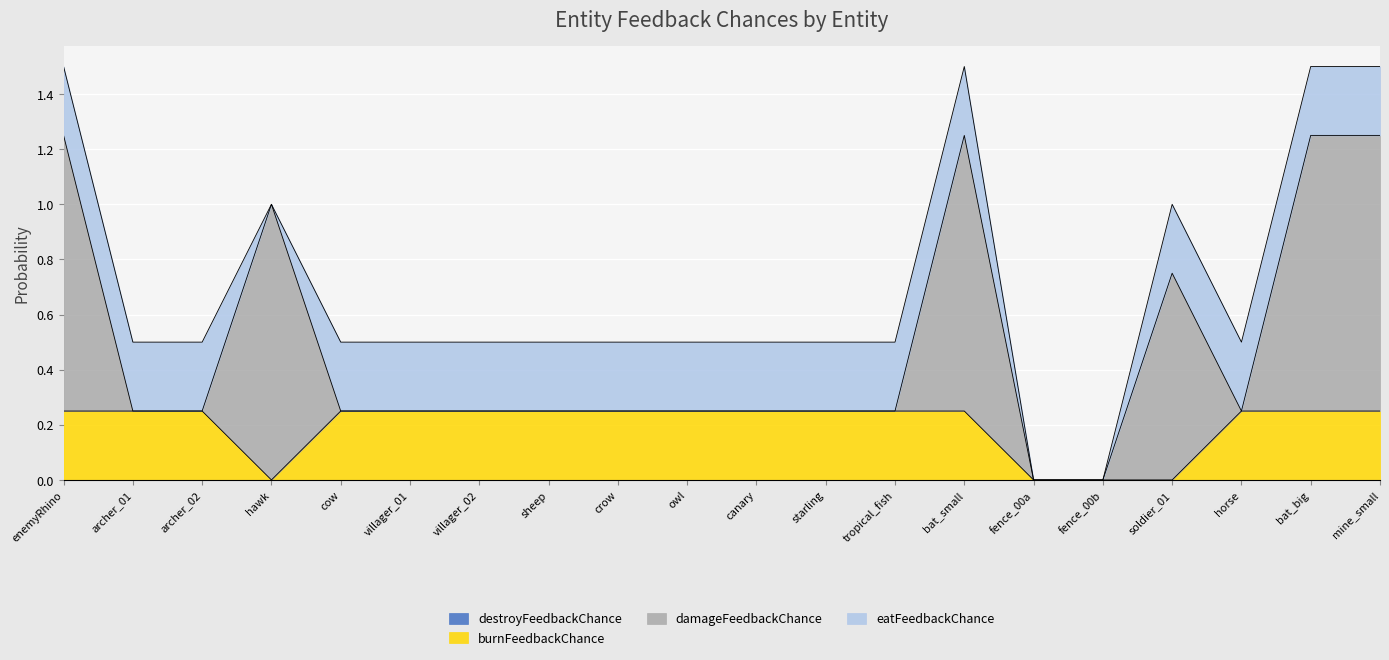

What is the label of the 1st point from the left?

enemyRhino